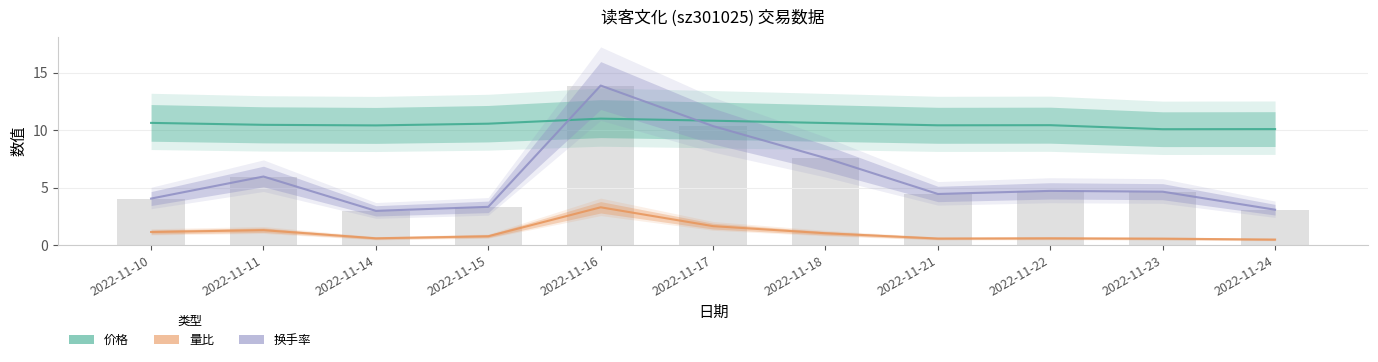

Does the chart contain stacked bars?

No